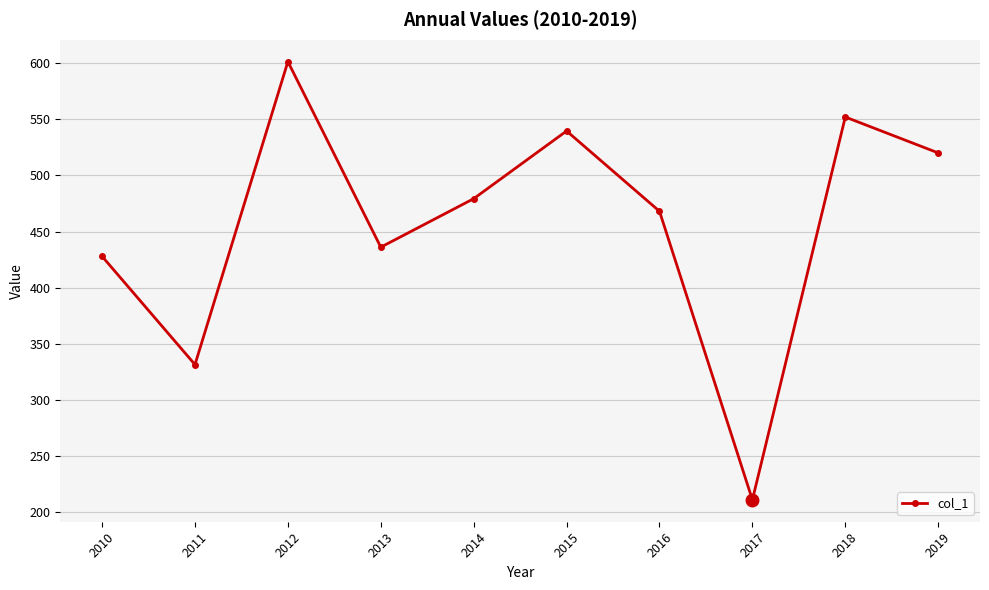

Rank the categories by value from lowest to highest.

2017, 2011, 2010, 2013, 2016, 2014, 2019, 2015, 2018, 2012